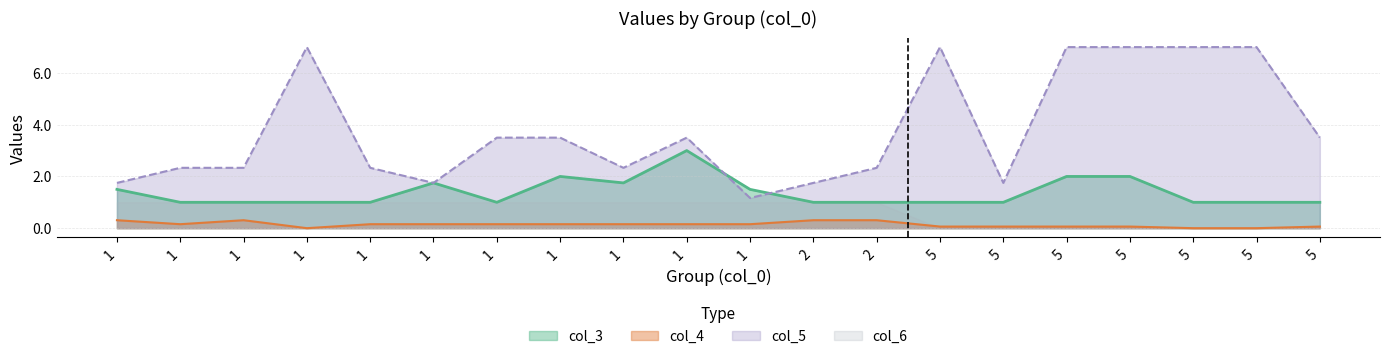

Does the chart display data point markers on the line(s)?

No